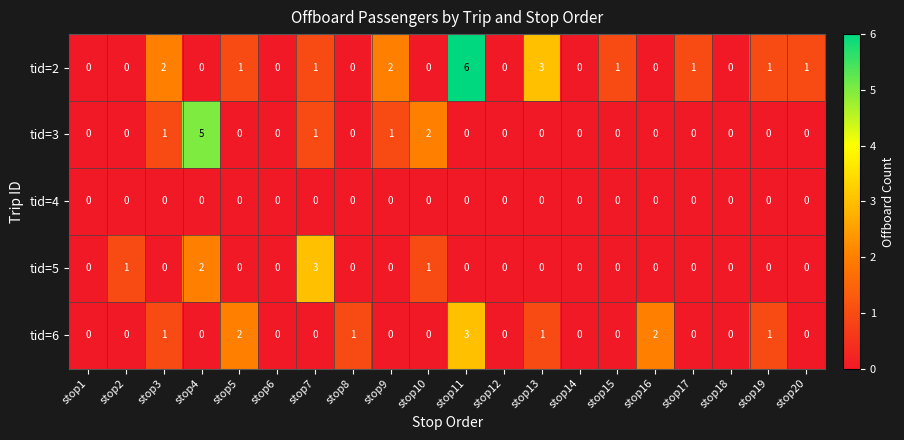

The value of tid=5 at stop7 is 1. True or false?

False